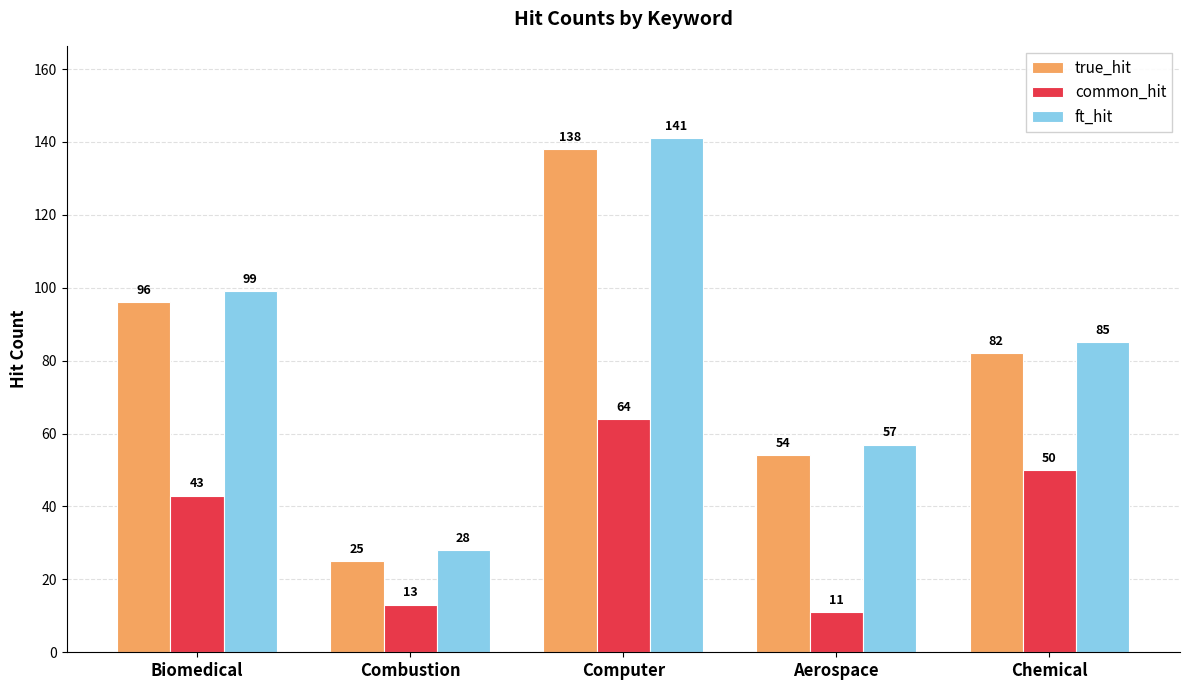

Which label corresponds to the largest value in the chart?

Computer